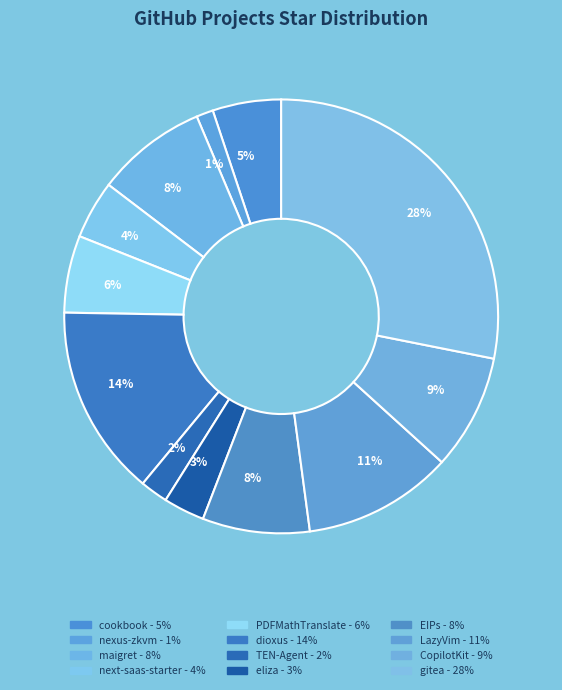

Between TEN-Agent and PDFMathTranslate, which is larger?

PDFMathTranslate